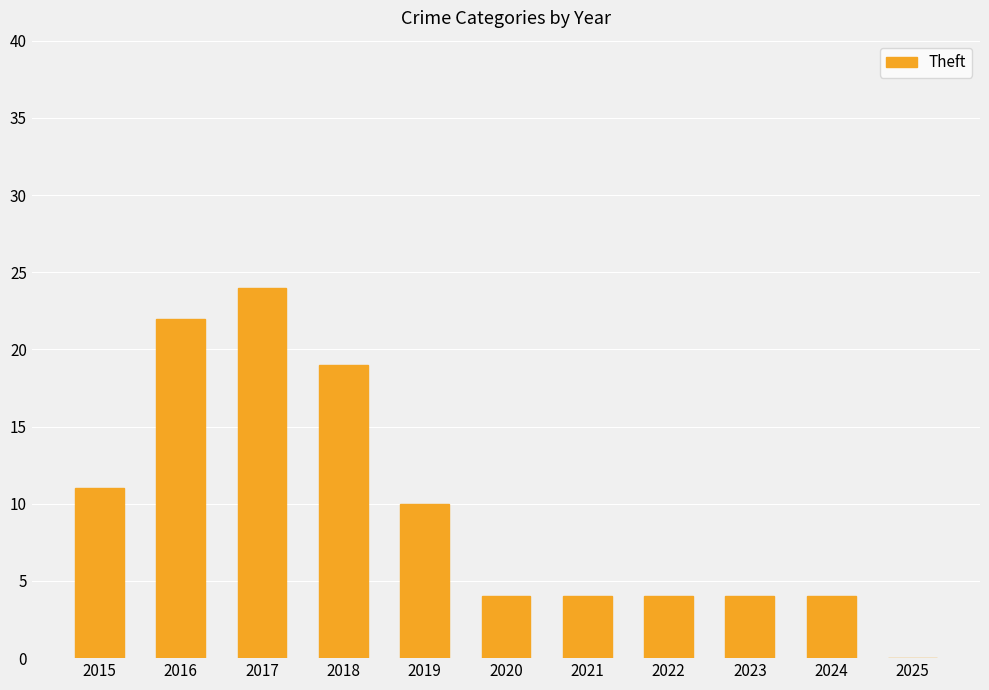

Reading left to right, transcribe all the data shown in this chart.

2015=11	2016=22	2017=24	2018=19	2019=10	2020=4	2021=4	2022=4	2023=4	2024=4	2025=0